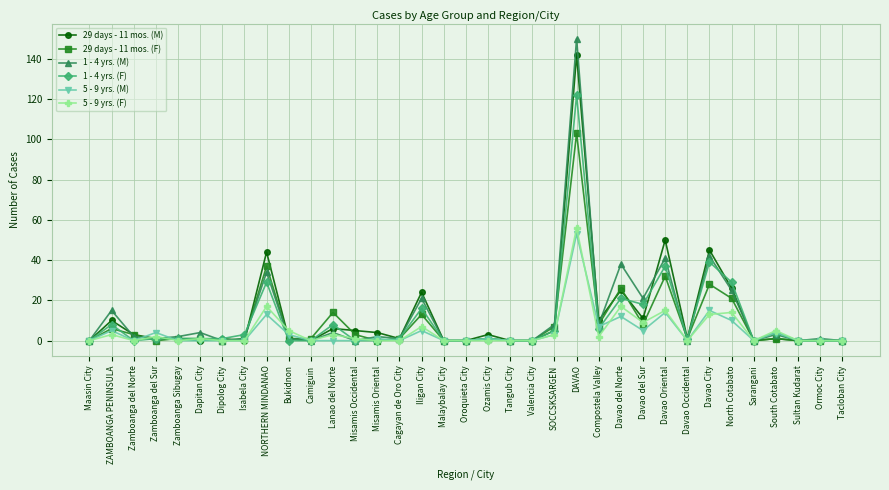

Which series has the widest spread of values?

1 - 4 yrs. (M)